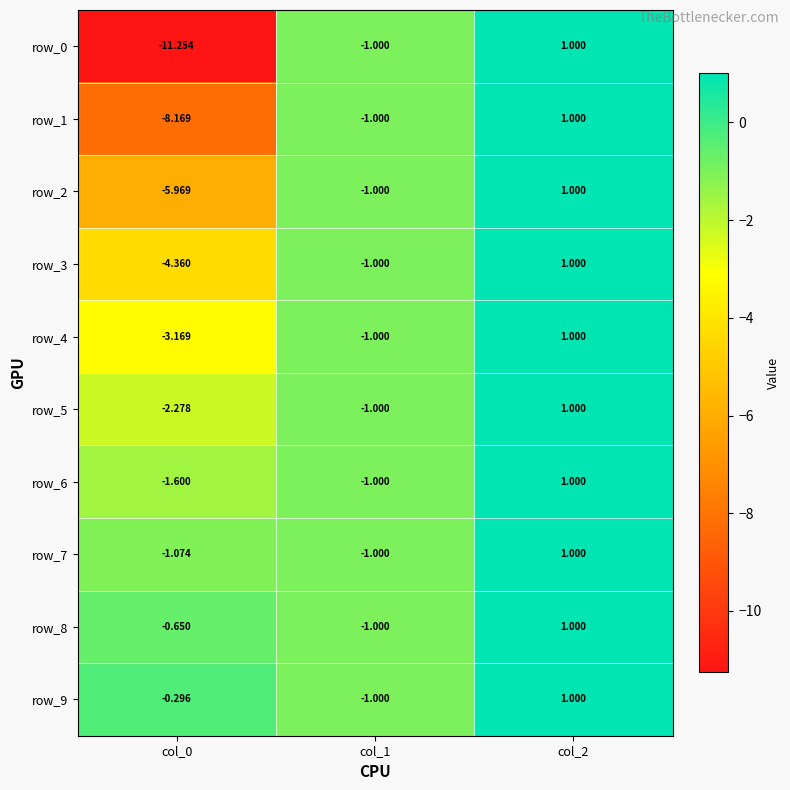

True or false: row_8 has a value of -0.5 at col_1.

False